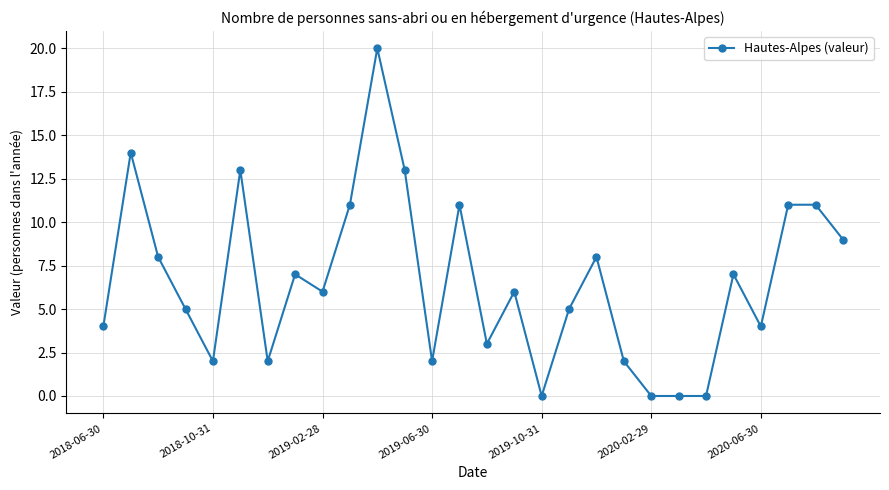

What is the greatest value displayed?

20